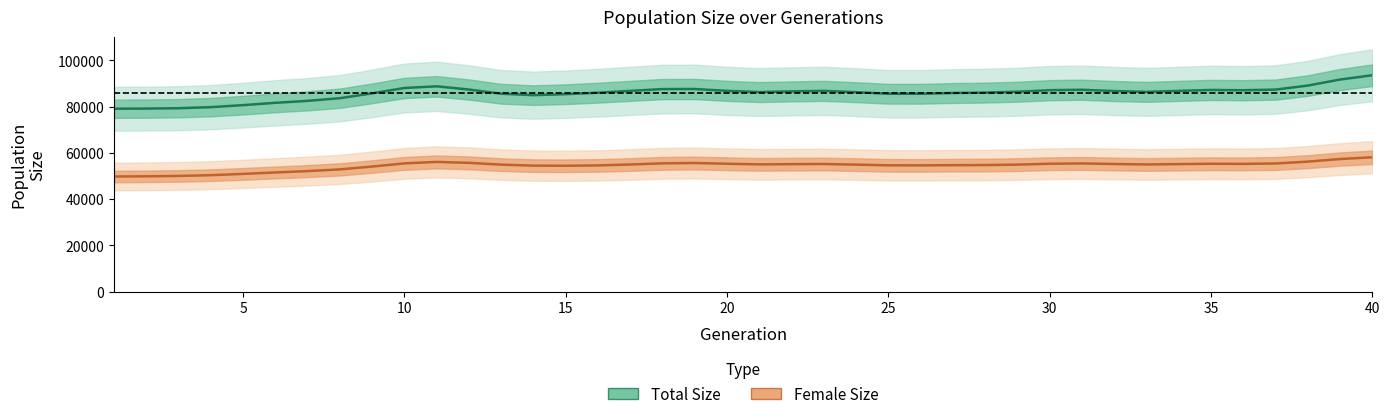

The value of Total Size at 16 is 49128.6. True or false?

False